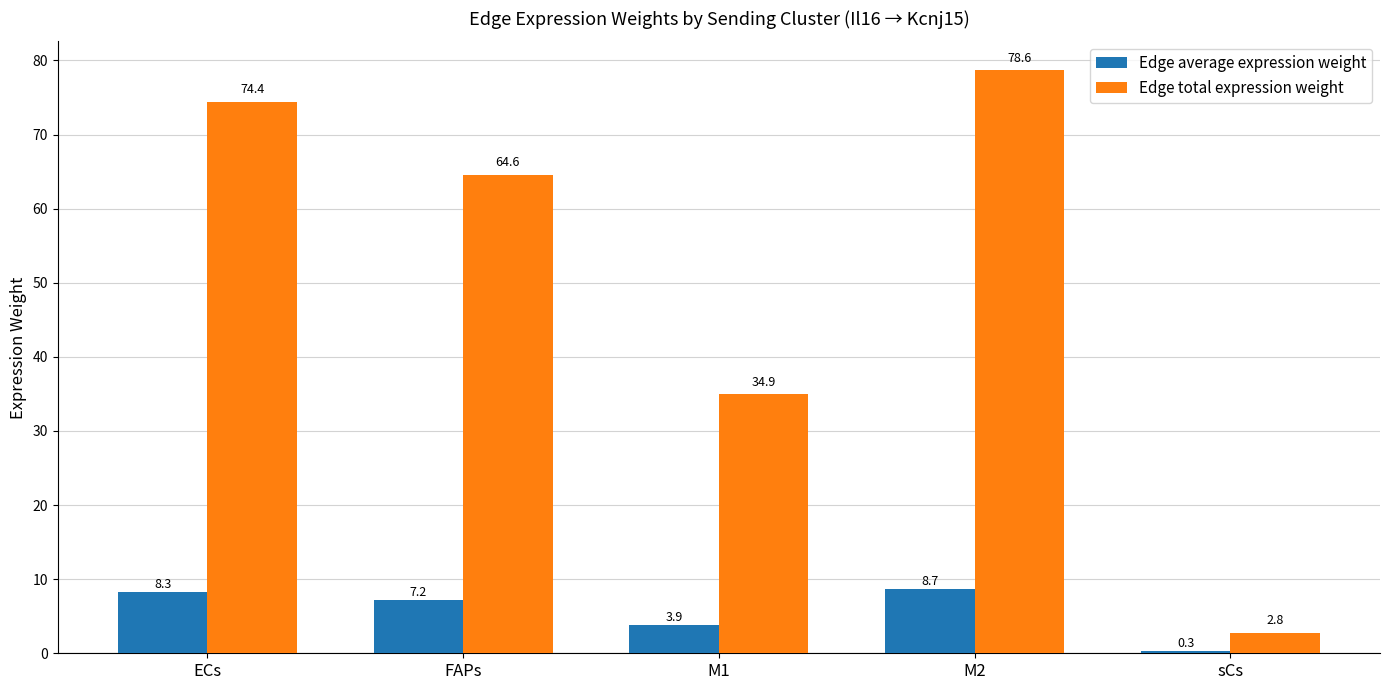

Rank the series at M1 from highest to lowest value.

Edge total expression weight, Edge average expression weight